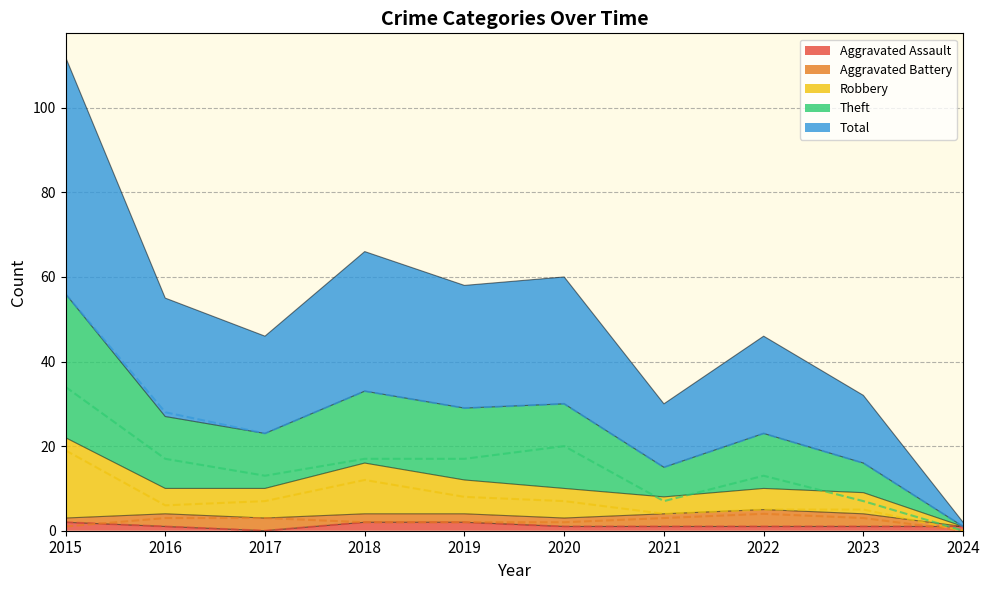

Which has a higher value, 2016 or 2020?

2016